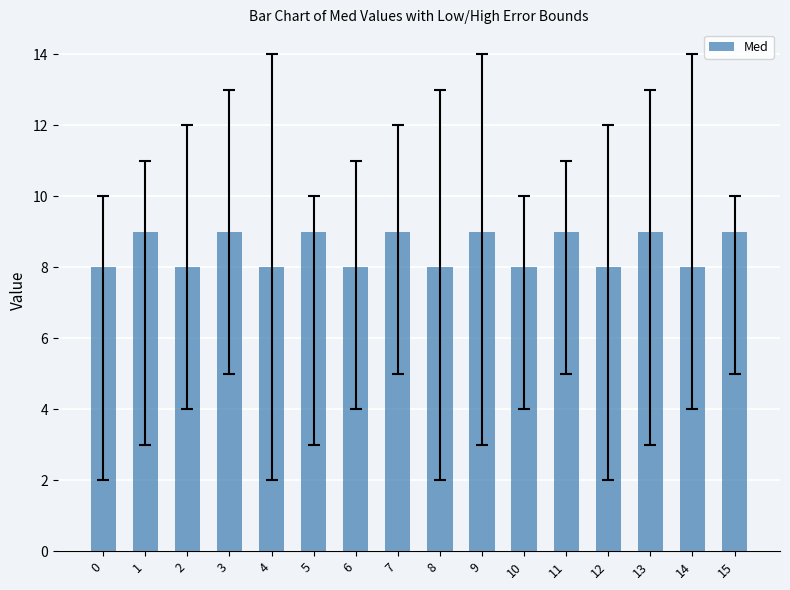

Count the values in the range 8 to 9.

16